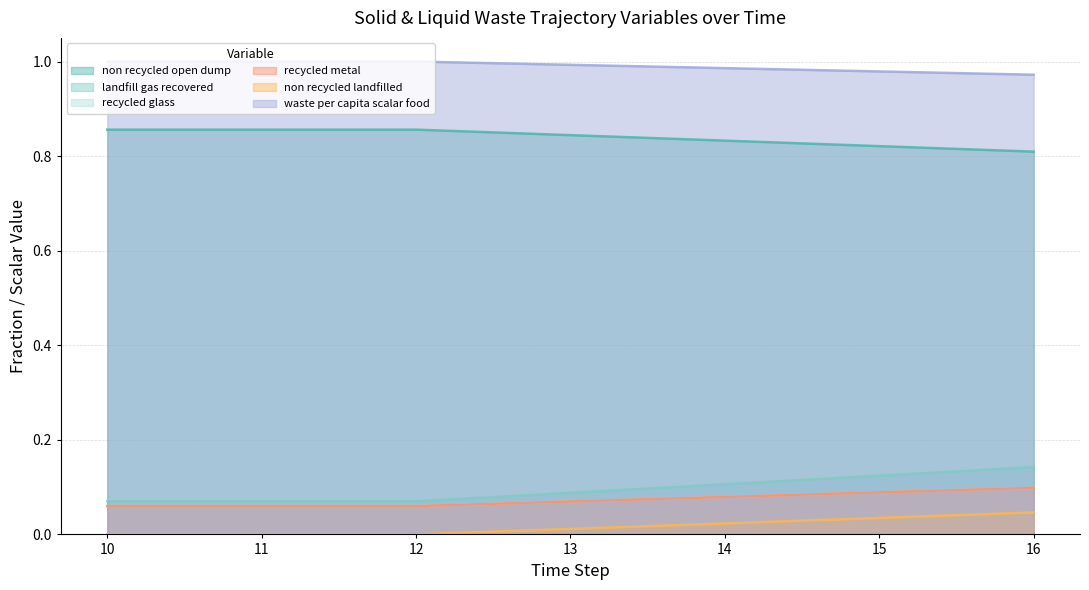

Reading left to right, transcribe all the data shown in this chart.

frac_waso_non_recycled_open_dump: 0.9	0.9	0.9	0.8	0.8	0.8	0.8
frac_waso_landfill_gas_recovered: 0.1	0.1	0.1	0.1	0.1	0.1	0.1
frac_waso_recycled_glass: 0.1	0.1	0.1	0.1	0.1	0.1	0.1
frac_waso_recycled_metal: 0.1	0.1	0.1	0.1	0.1	0.1	0.1
frac_waso_non_recycled_landfilled: 0.0	0.0	0.0	0.0	0.0	0.0	0.0
factor_waso_waste_per_capita_scalar_food: 1.0	1.0	1.0	1.0	1.0	1.0	1.0